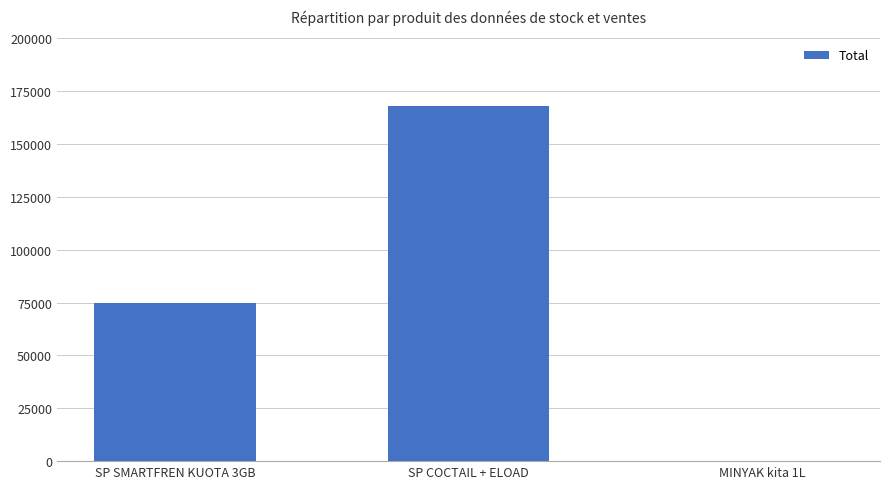

What is the ratio of the value at SP SMARTFREN KUOTA 3GB to the value at SP COCTAIL + ELOAD?

0.4